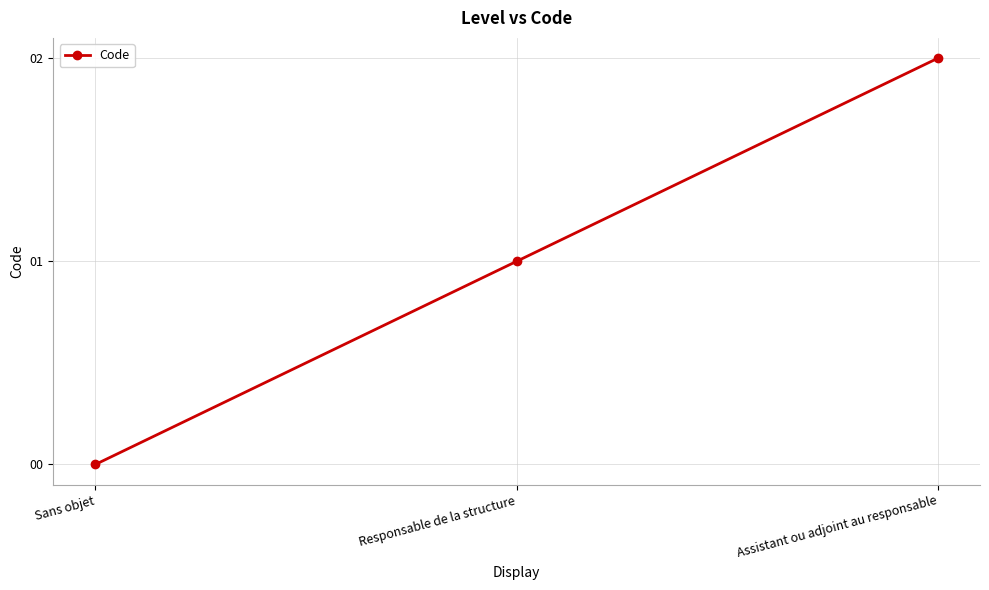

List the labels in order of value, smallest first.

Sans objet, Responsable de la structure, Assistant ou adjoint au responsable